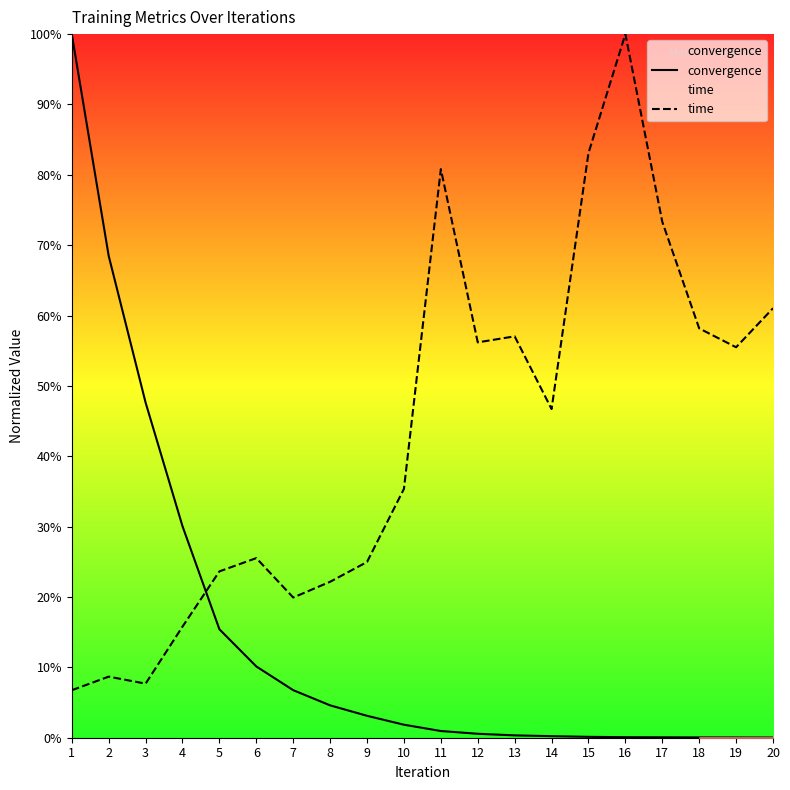

What is the difference between the maximum and minimum values in the time series?

0.9